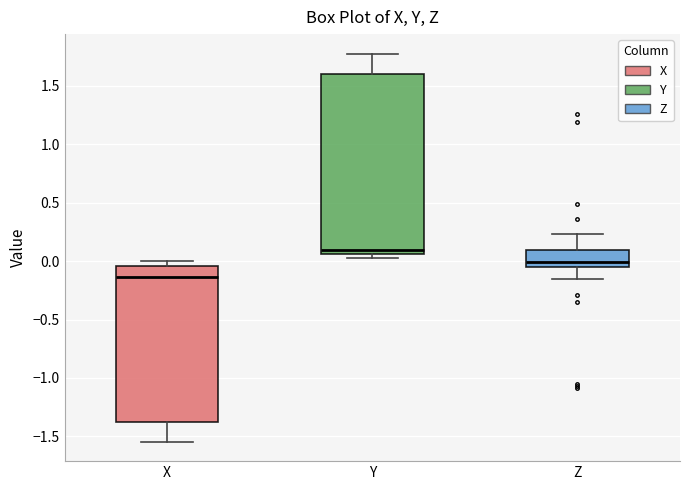

Reading left to right, transcribe this box plot: for each box, give where its median line is, the range the box spans, and where its two whiskers end, as read against the y-axis. The values are not printed on the chart, so give them approximately, as read against the axis.

X: median -0.15, box -1.35 to -0.05, whiskers -1.55 to 0.00
Y: median 0.10, box 0.05 to 1.60, whiskers 0.05 (just below the box's lower edge) to 1.80
Z: median 0.00, box -0.05 to 0.10, whiskers -0.15 to 0.25